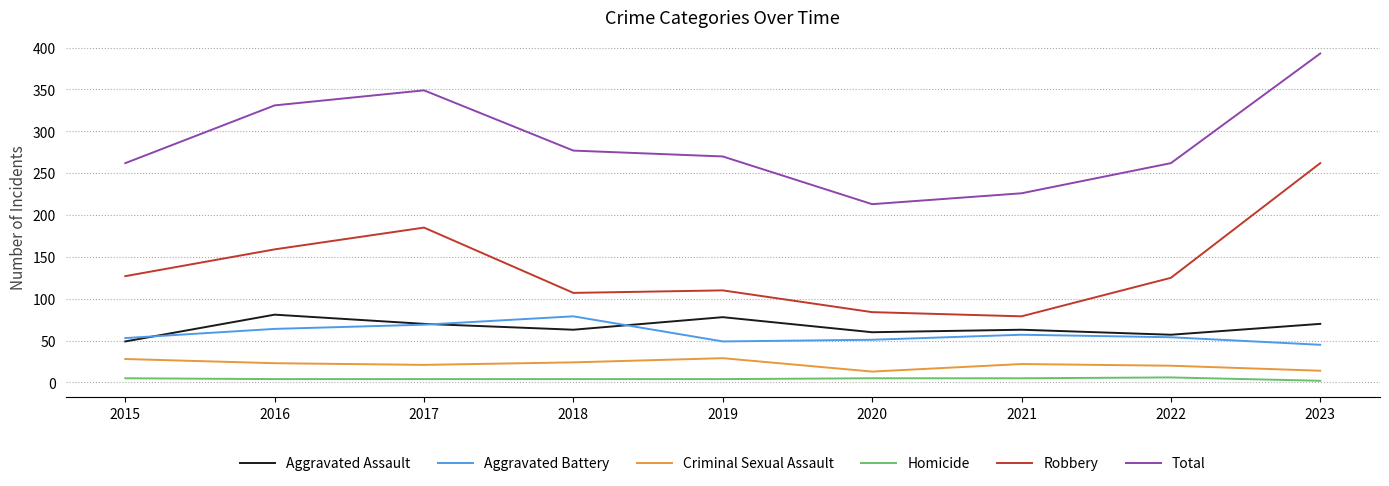

True or false: Total and Robbery intersect in this chart.

False